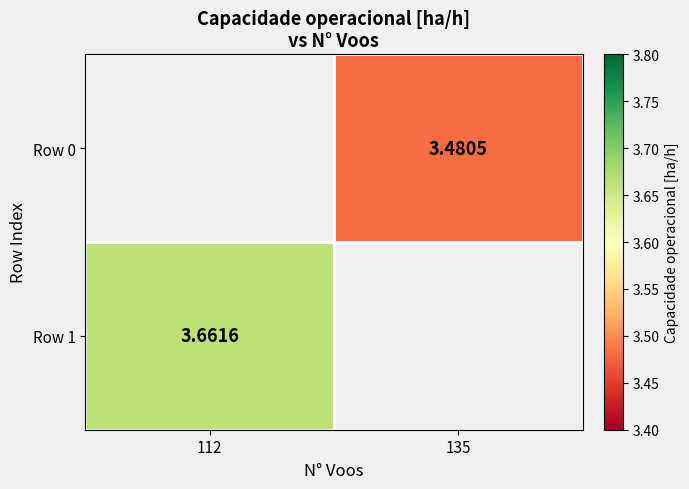

Count the number of categories in the chart.

2